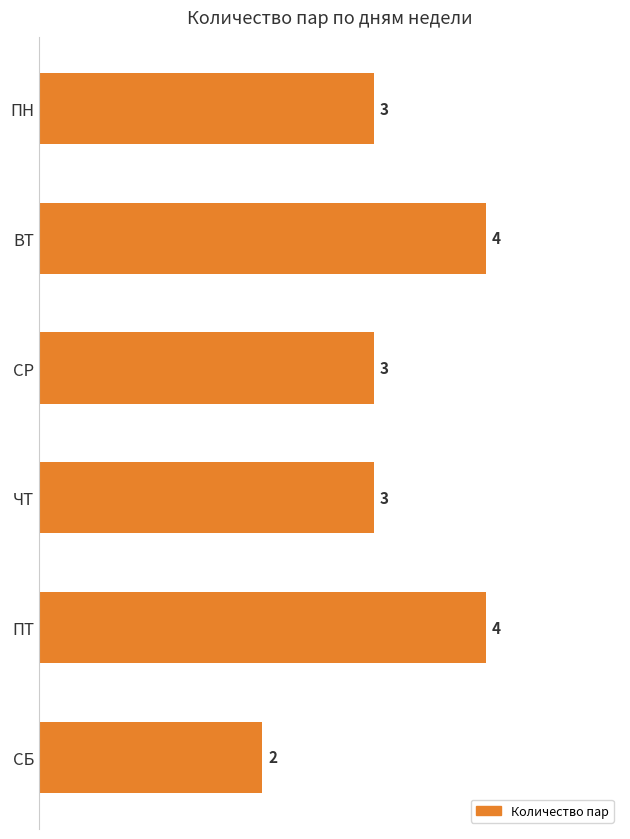

Count the values in the range 3 to 4.

5